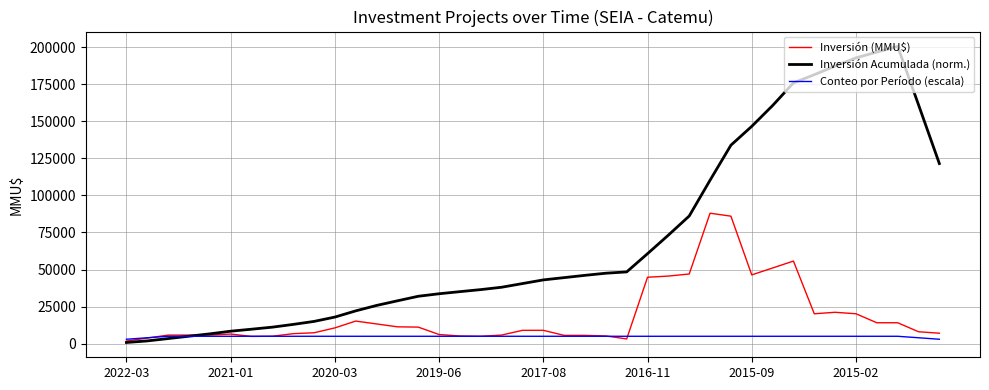

What is the sum of all Inversión Acumulada (norm.) values?

2803968.3